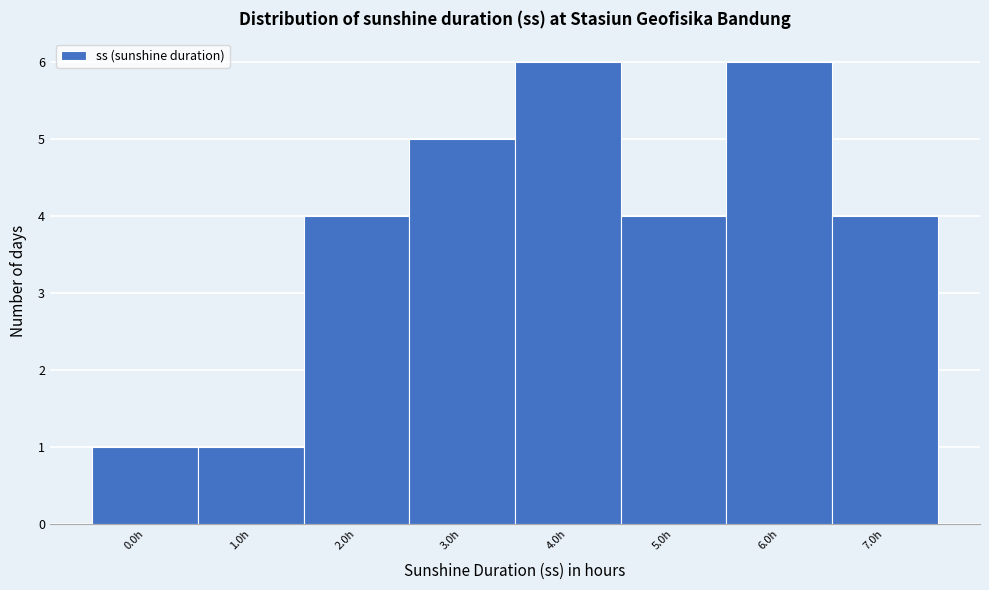

Reading left to right, what are all the values shown in this chart?

0.0h=1	1.0h=1	2.0h=4	3.0h=5	4.0h=6	5.0h=4	6.0h=6	7.0h=4